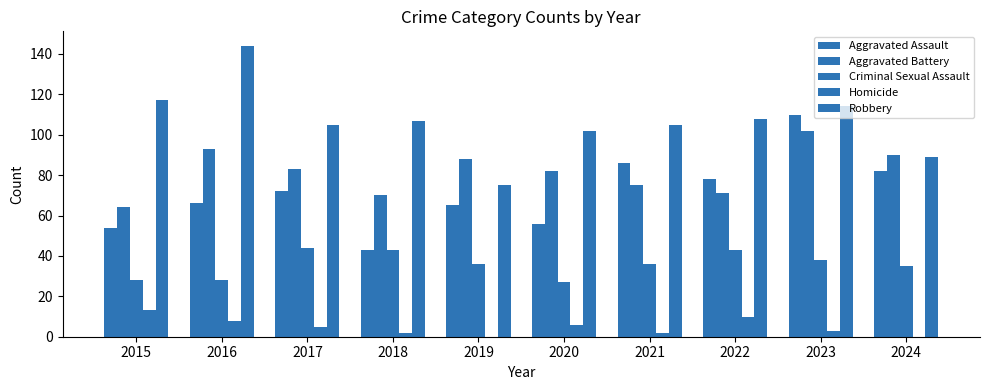

Is it true that Robbery equals 105 at 2017?

True